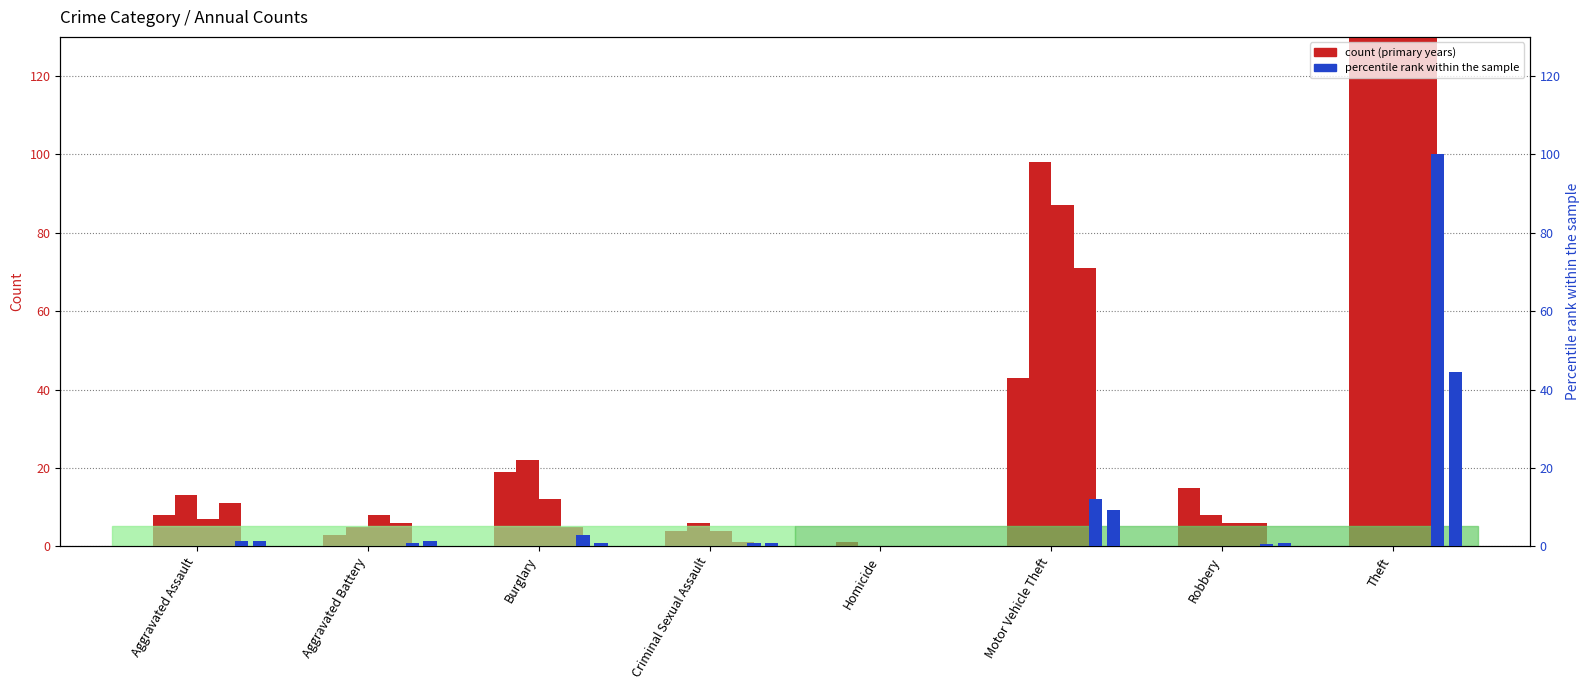

Is it true that 2015 (count) equals 19.0 at Burglary?

True